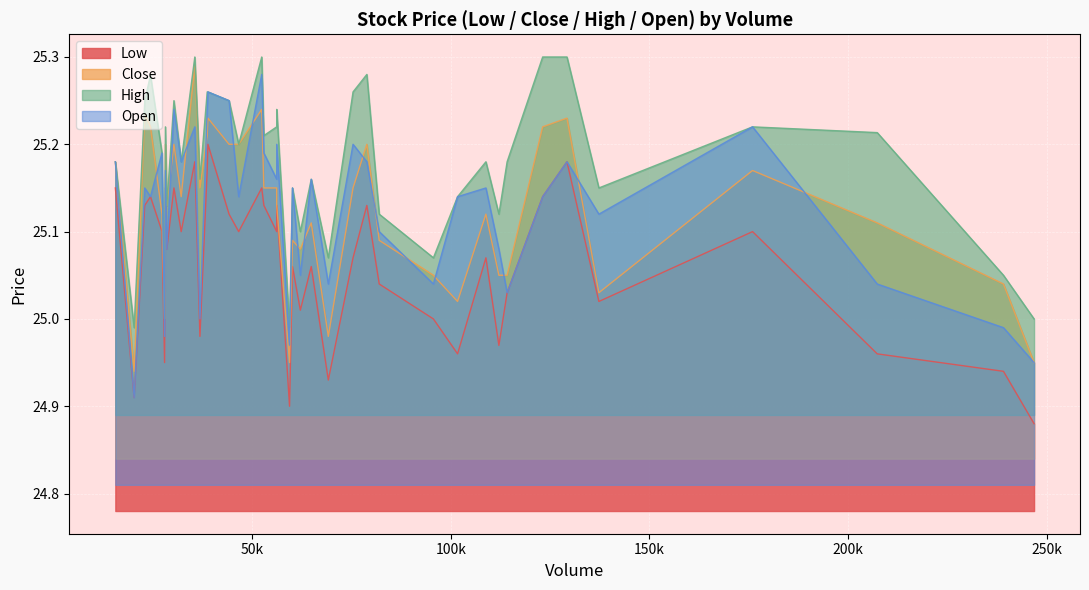

True or false: Low and High intersect in this chart.

False